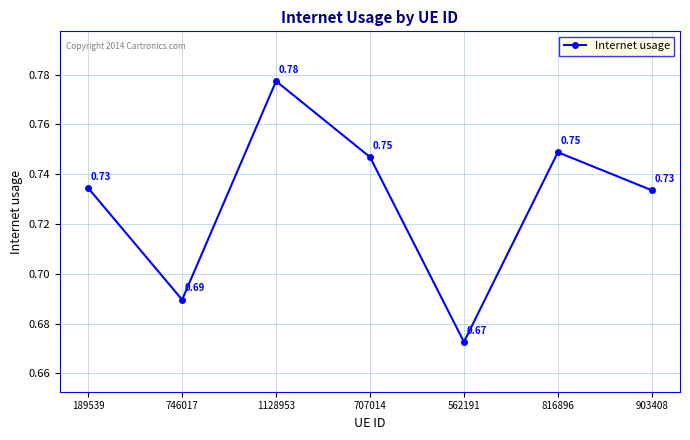

Where is the first local maximum?

1128953